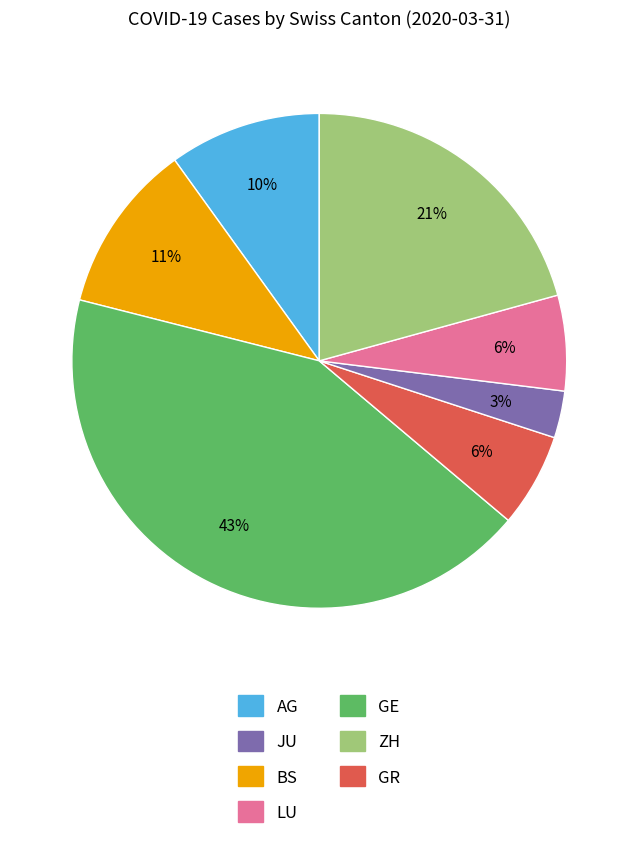

Does any single category account for the majority?

No